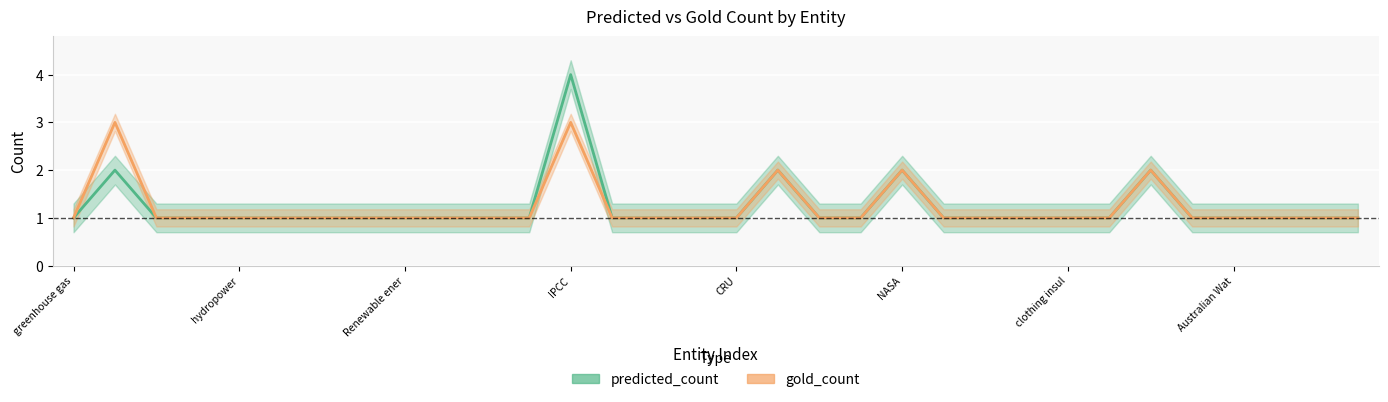

How many lines are shown in the chart?

2